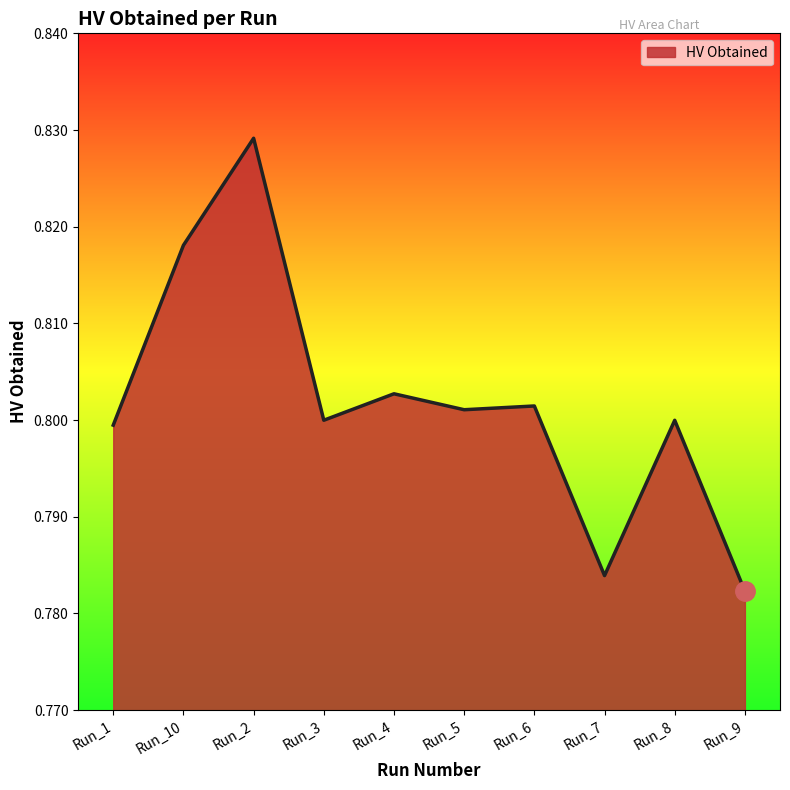

Which label corresponds to the largest value in the chart?

Run_2